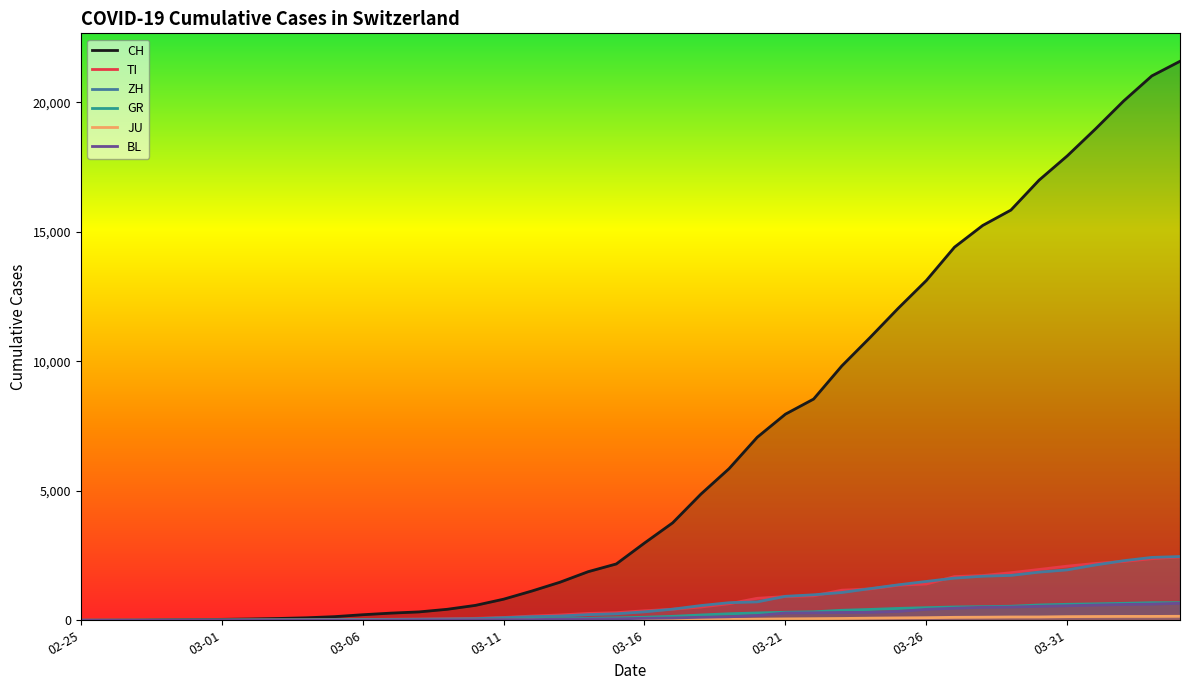

What is the difference between the highest and lowest values at 2020-03-12?

1116